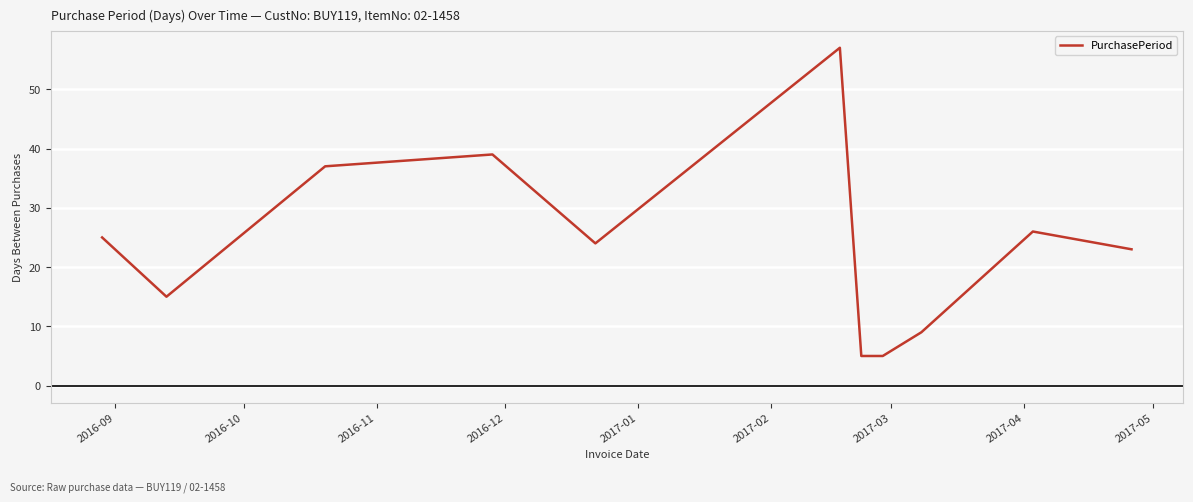

Does the chart display data point markers on the line(s)?

No